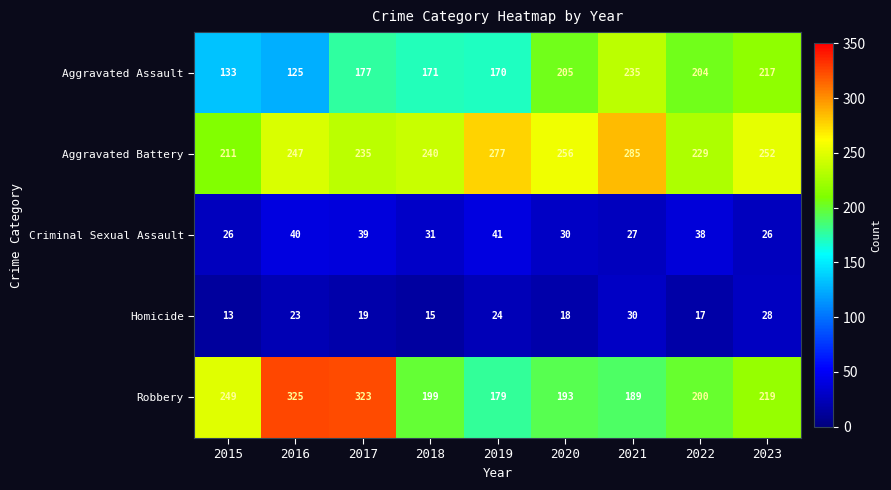

At which category is the sum across all series the highest?

2017